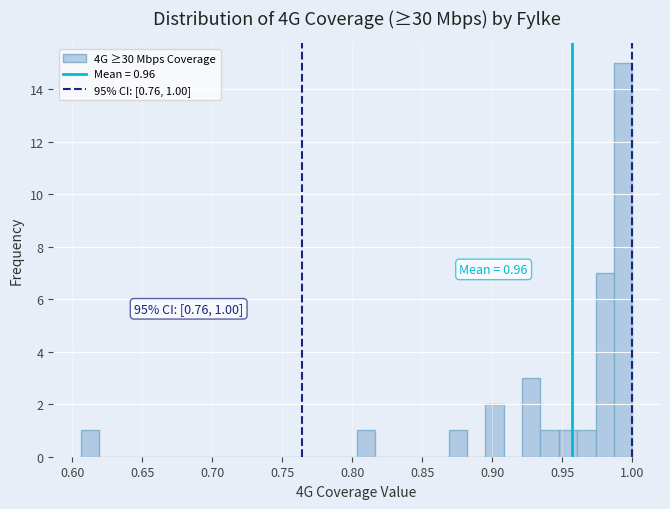

Around what value on the x-axis is the tallest bar? Give the approximate position of its centre, as read against the axis.

0.995